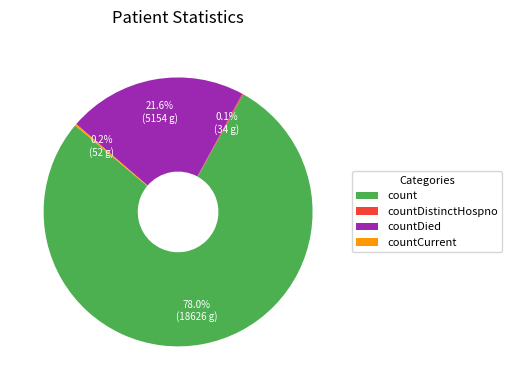

Is the sum of count and countDied greater than half?

Yes